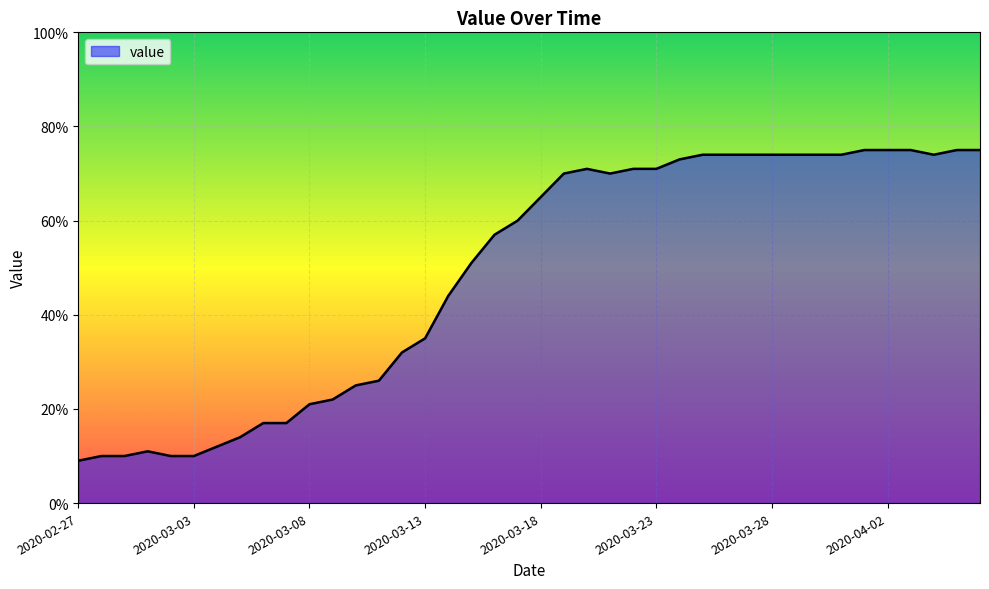

How many values are below 65?

20